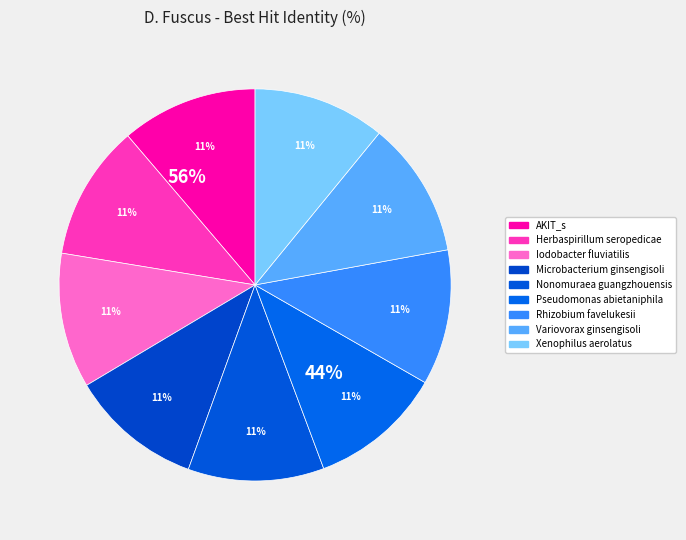

Which slice is the smallest?

Xenophilus aerolatus